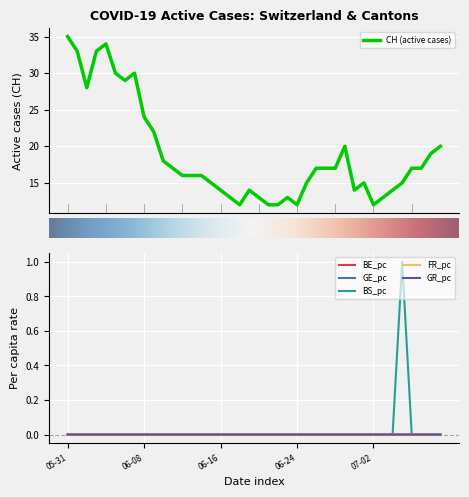

True or false: FR_pc has a value of 0.0 at 2020-07-03.

False